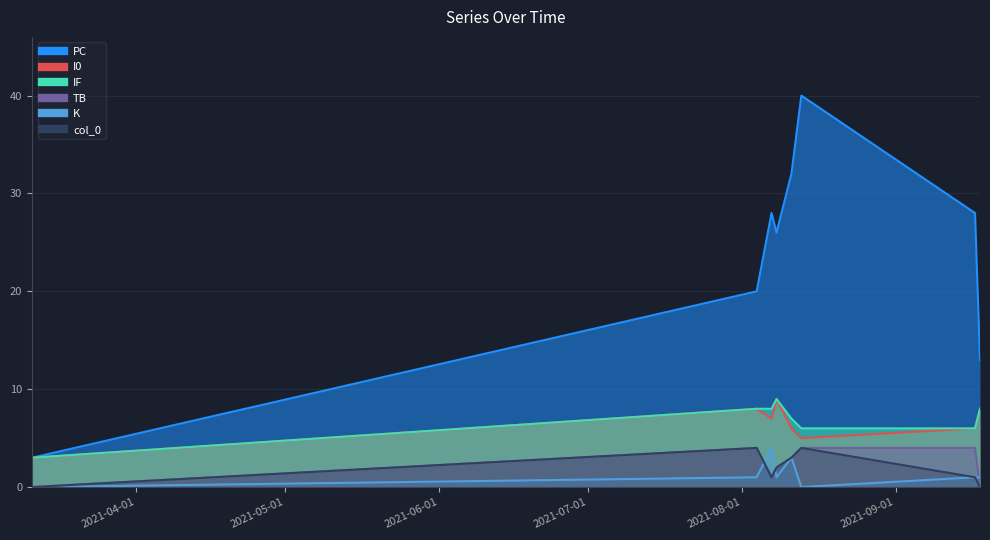

At which category is the sum across all series the highest?

2021-08-13